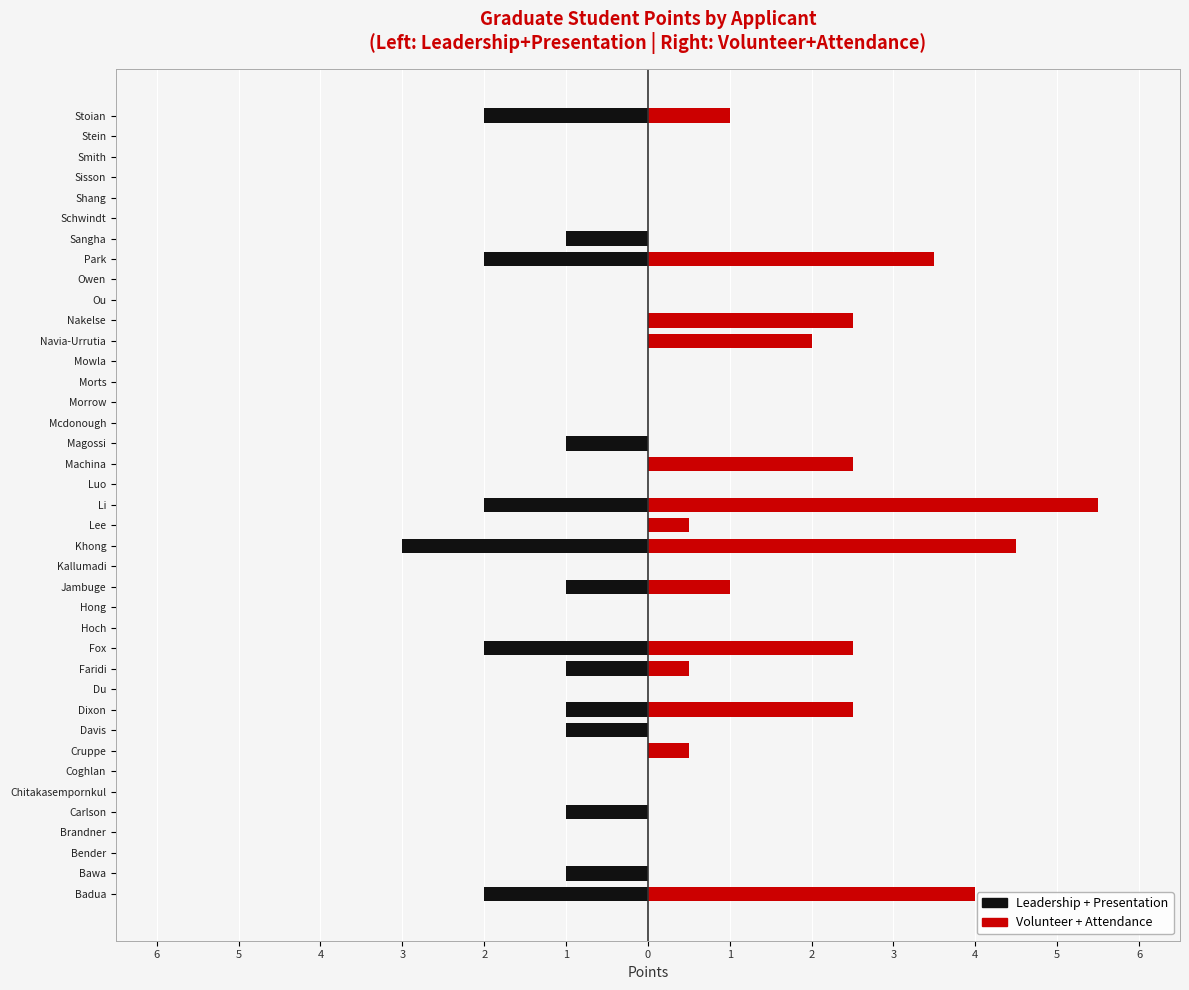

What is the difference between the maximum and minimum values in the Volunteer + Attendance series?

5.5